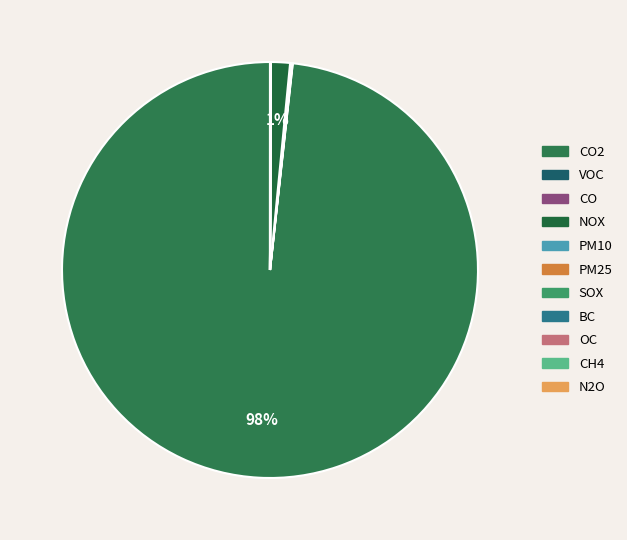

What is the largest slice in the pie chart?

CO2